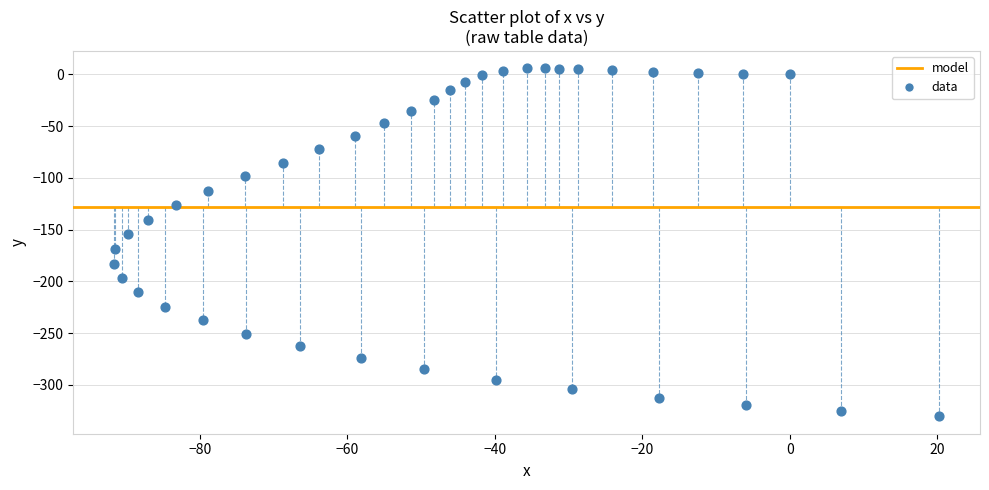

What is the range of Y values (max minus min)?

336.2